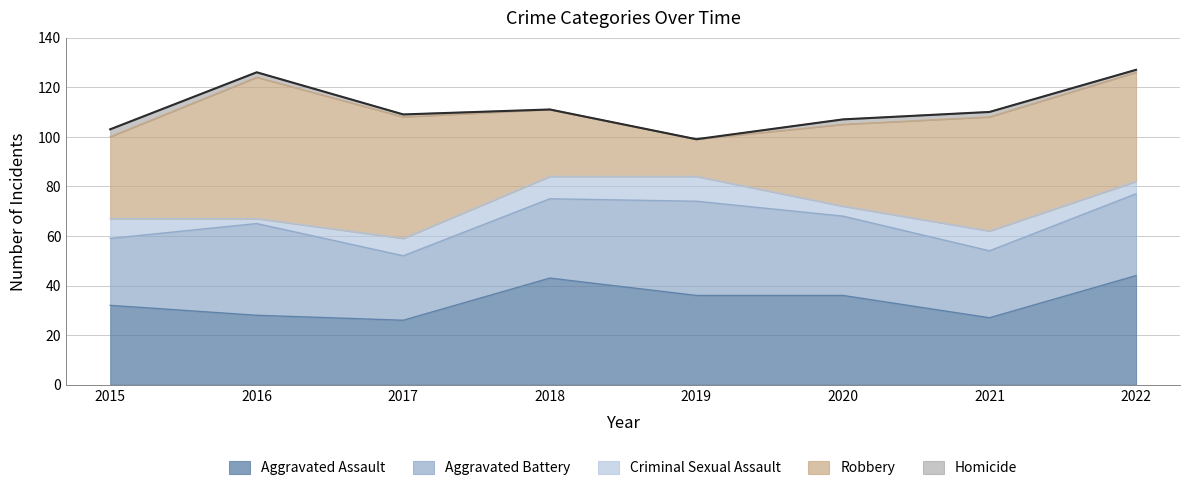

What is the difference between the highest and lowest values at 2016?

55